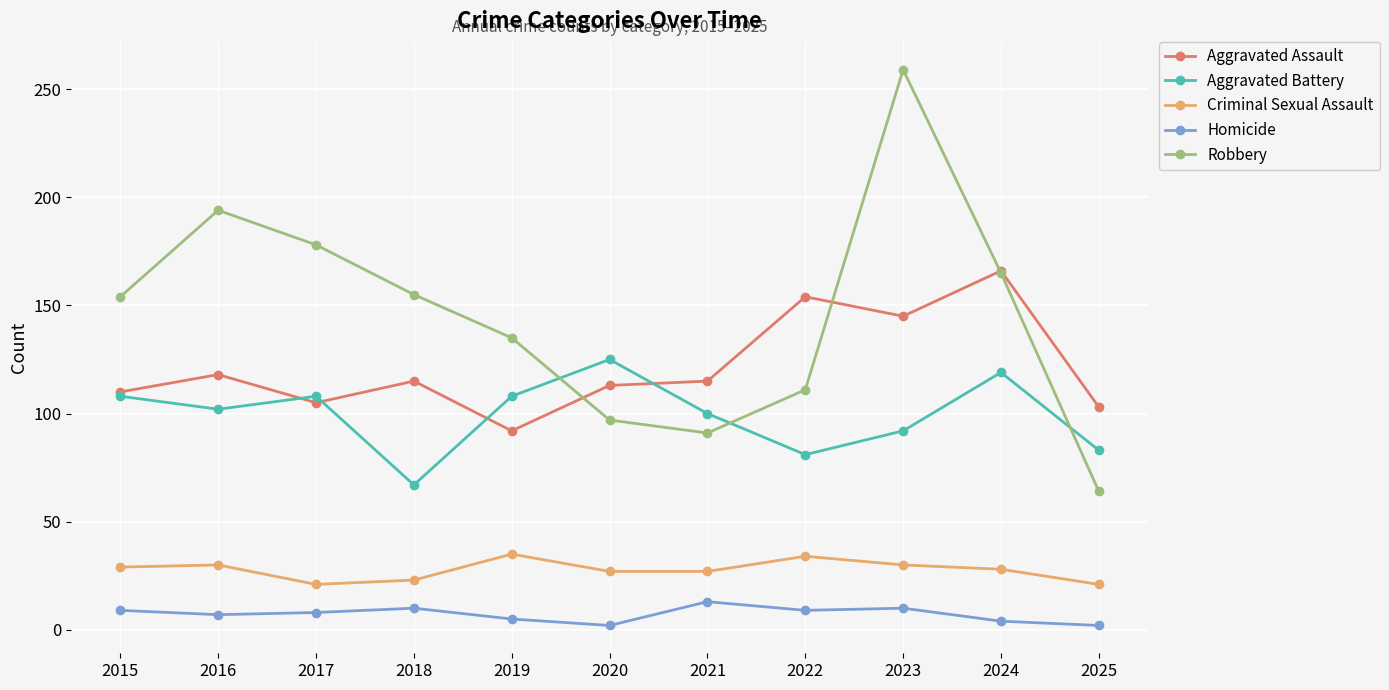

How many intersections are there between Robbery and Aggravated Assault?

3